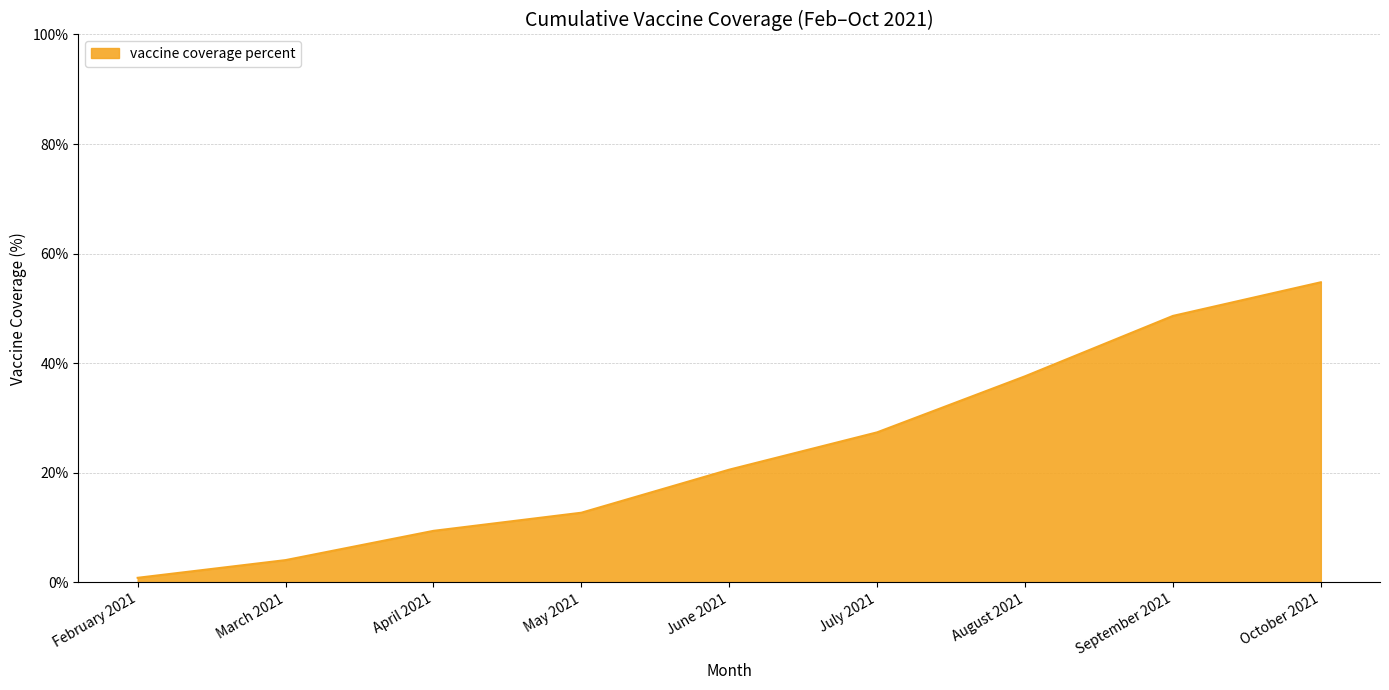

List the labels in order of value, largest first.

October 2021, September 2021, August 2021, July 2021, June 2021, May 2021, April 2021, March 2021, February 2021